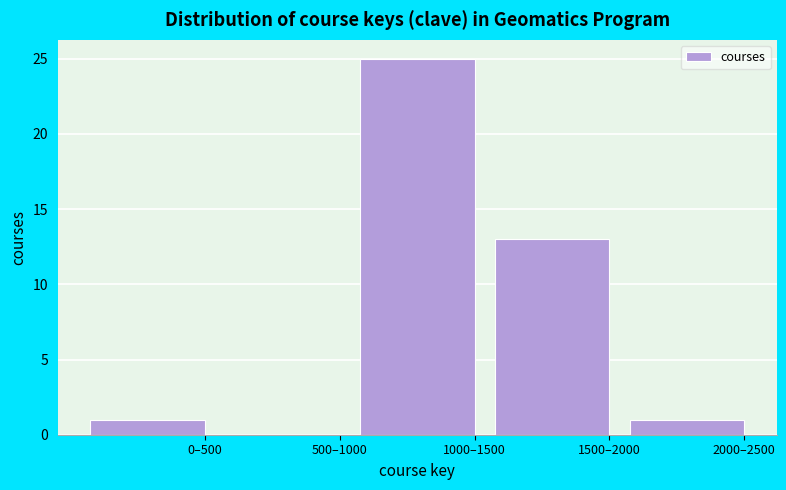

Reading right to left, what are all the values shown in this chart?

2000–2500=1	1500–2000=13	1000–1500=25	500–1000=0	0–500=1